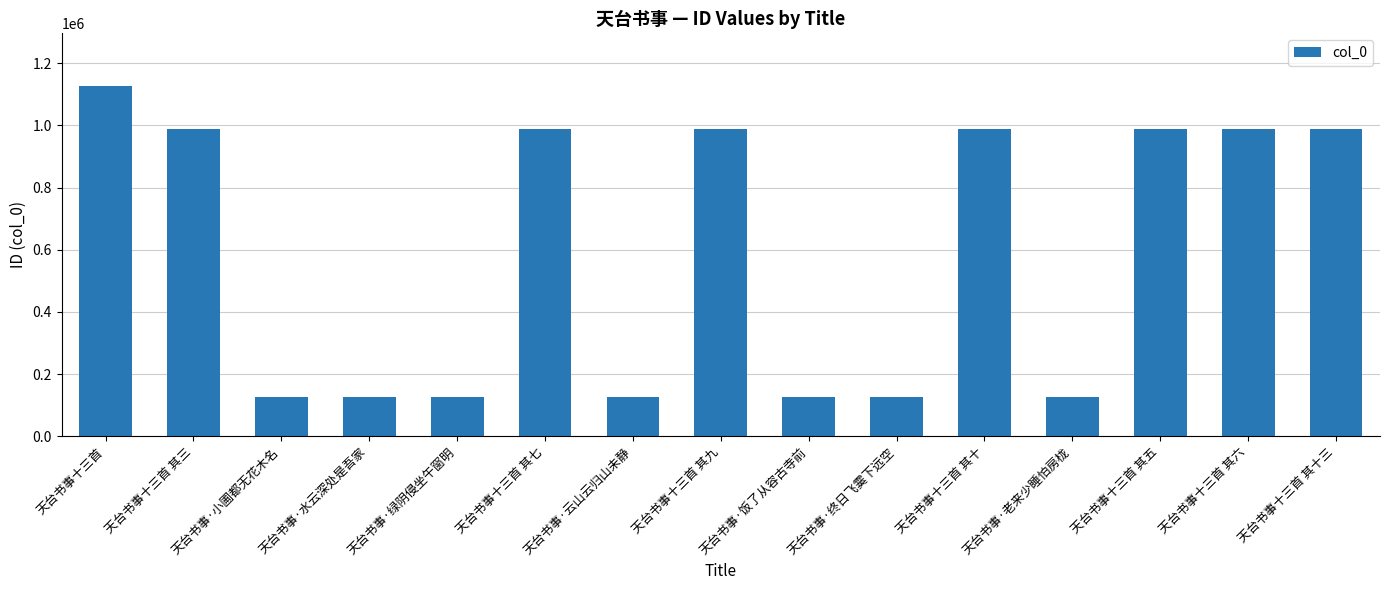

What is the difference between the values at 天台书事·老来少睡怕房栊 and 天台书事十三首 其九?

860515